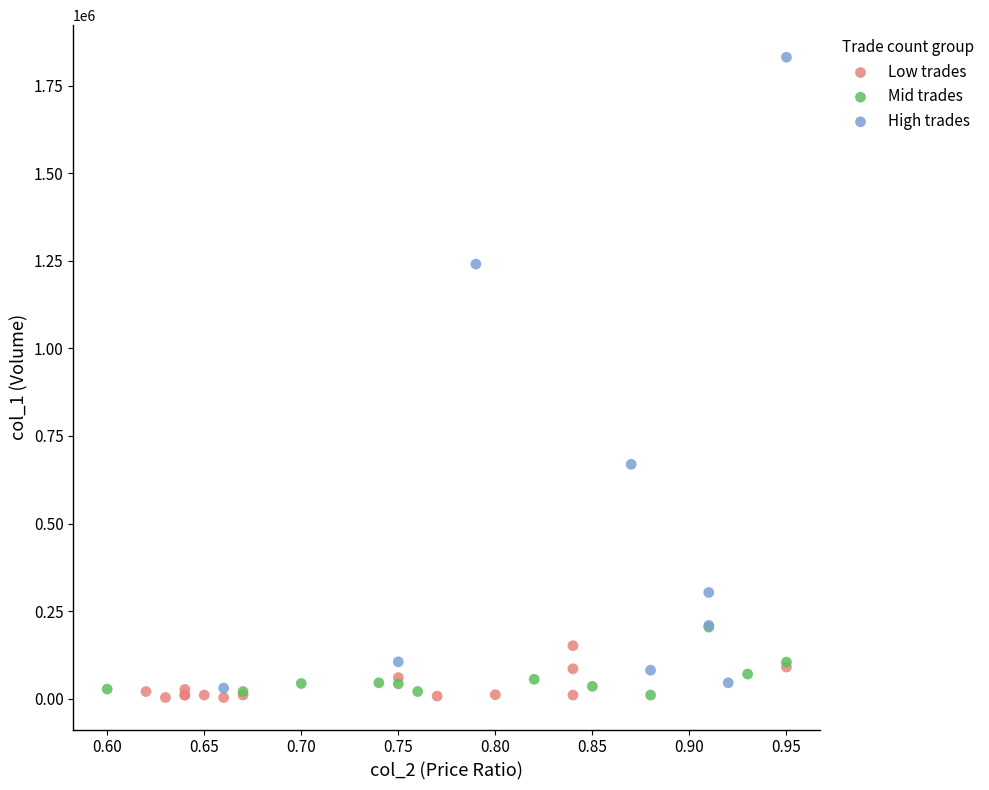

Which series has the largest Y range (max minus min)?

High trades